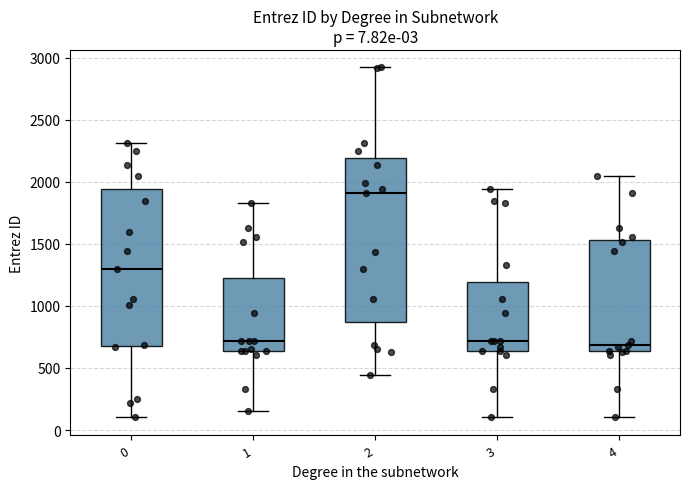

Which box is the tallest, from its lower edge to its upper edge?

2